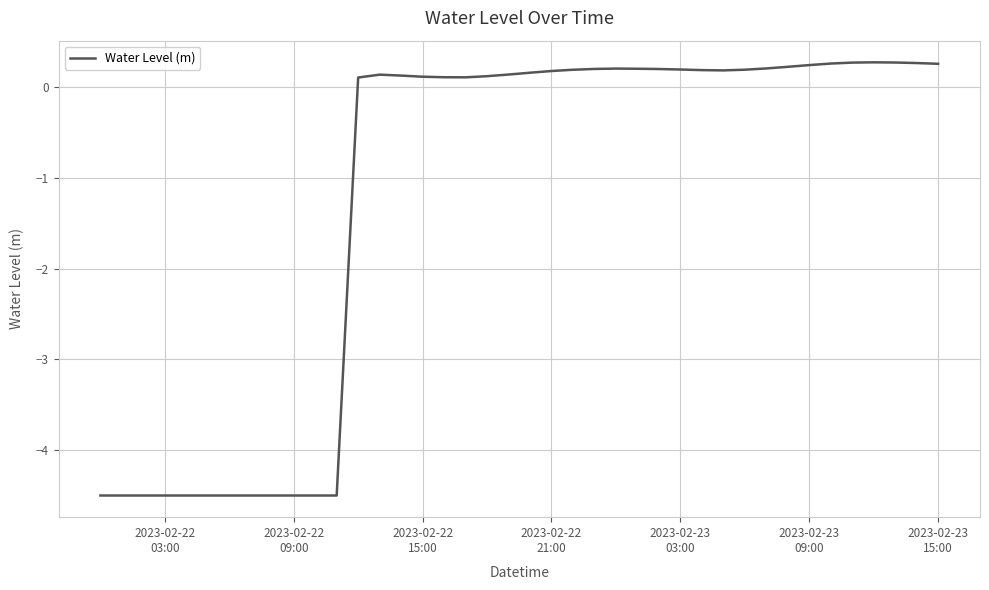

What is the difference between the maximum and minimum values?

4.8